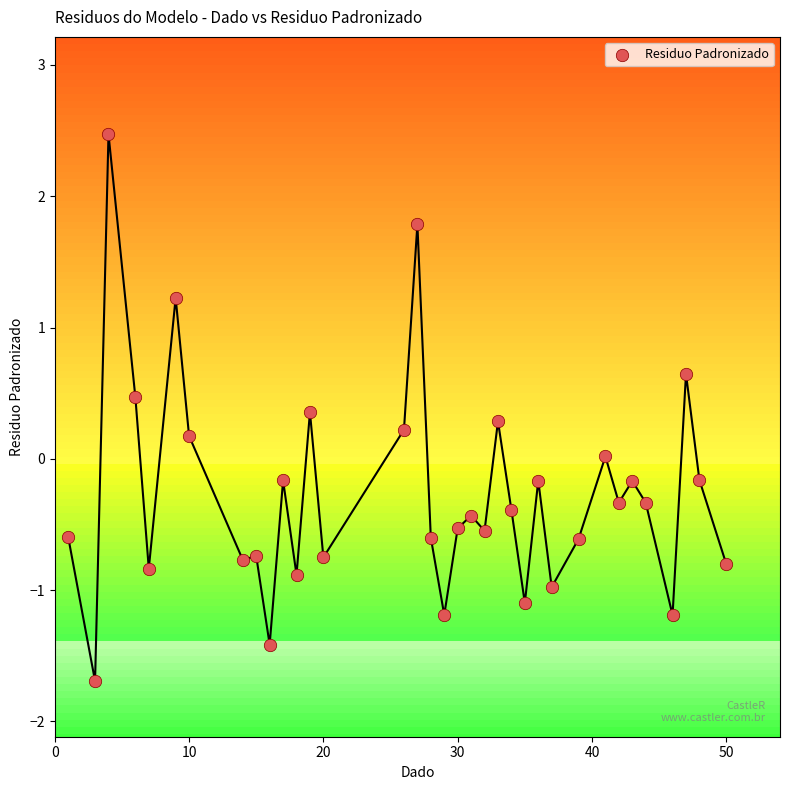

What is the range of X values (max minus min)?

49.0